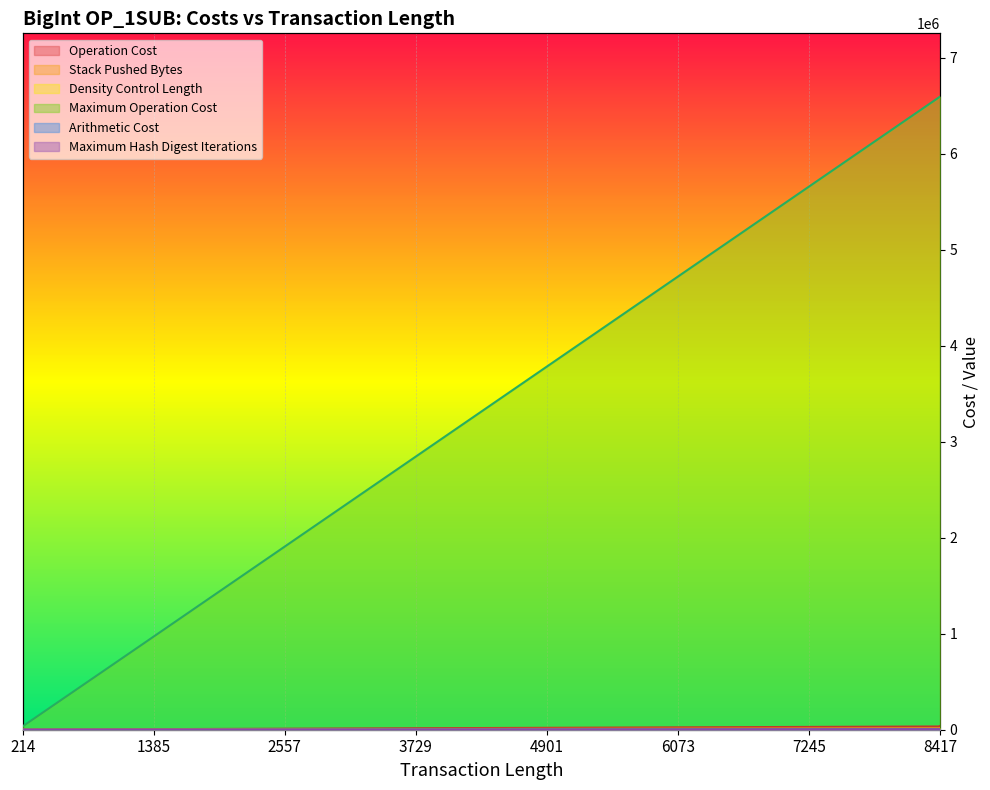

What is the smallest value displayed?

2